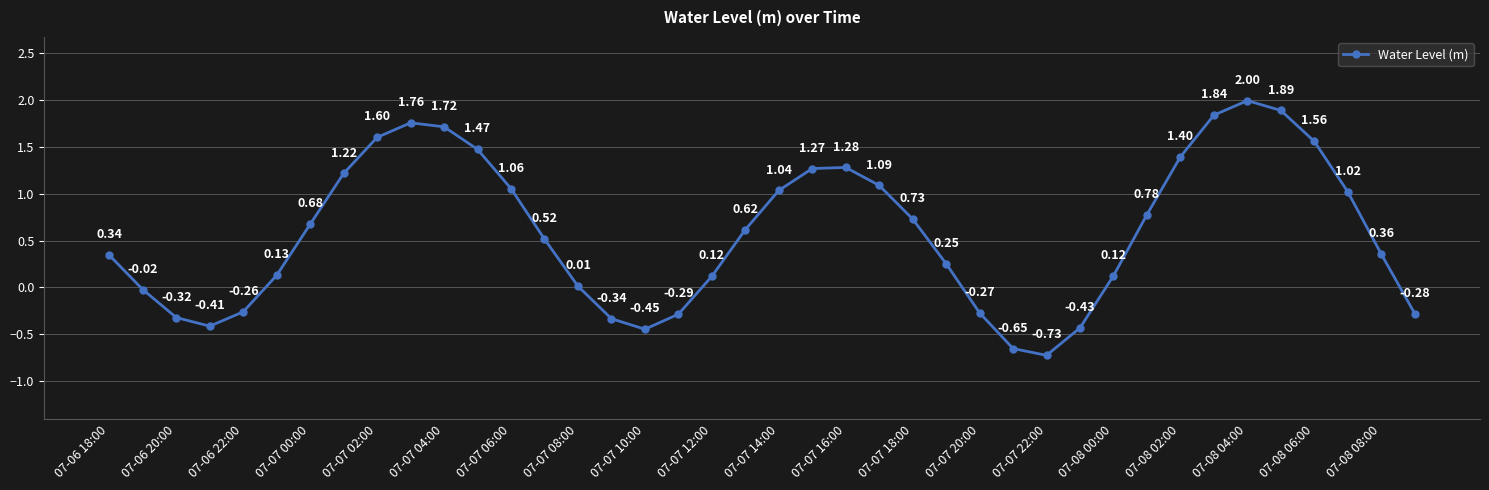

True or false: there are more than 2 points higher than both neighbors.

True